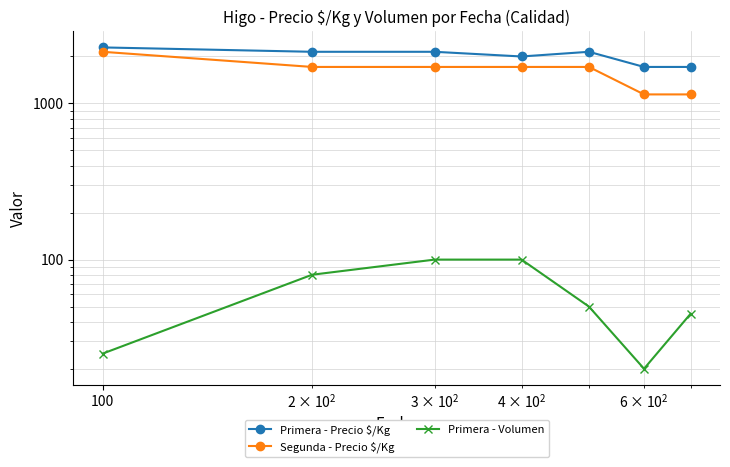

True or false: Primera - Volumen and Primera - Precio $/Kg intersect in this chart.

False